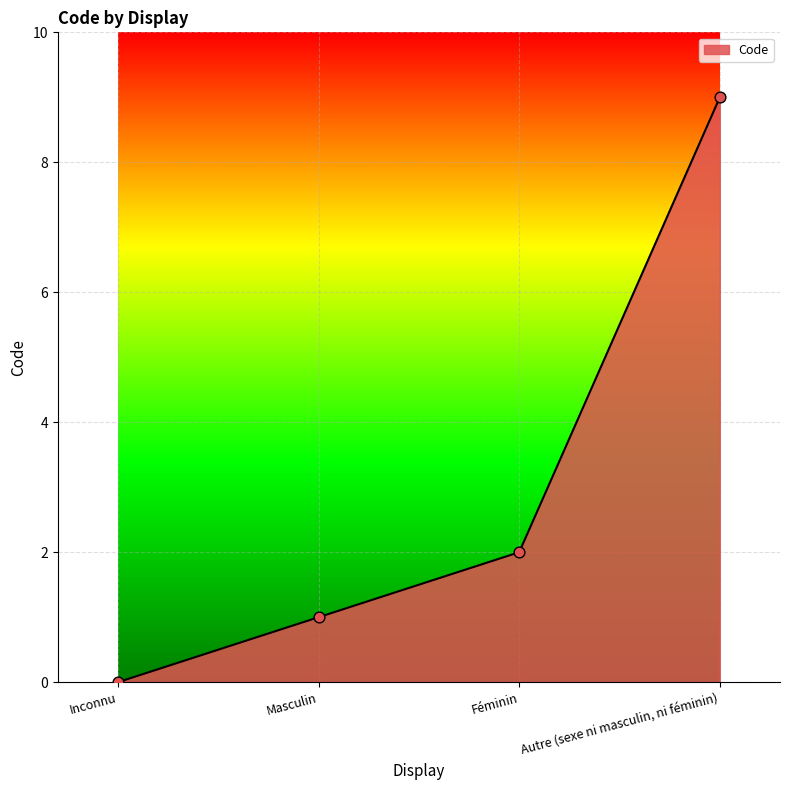

What is the change in value from Inconnu to Féminin?

+2